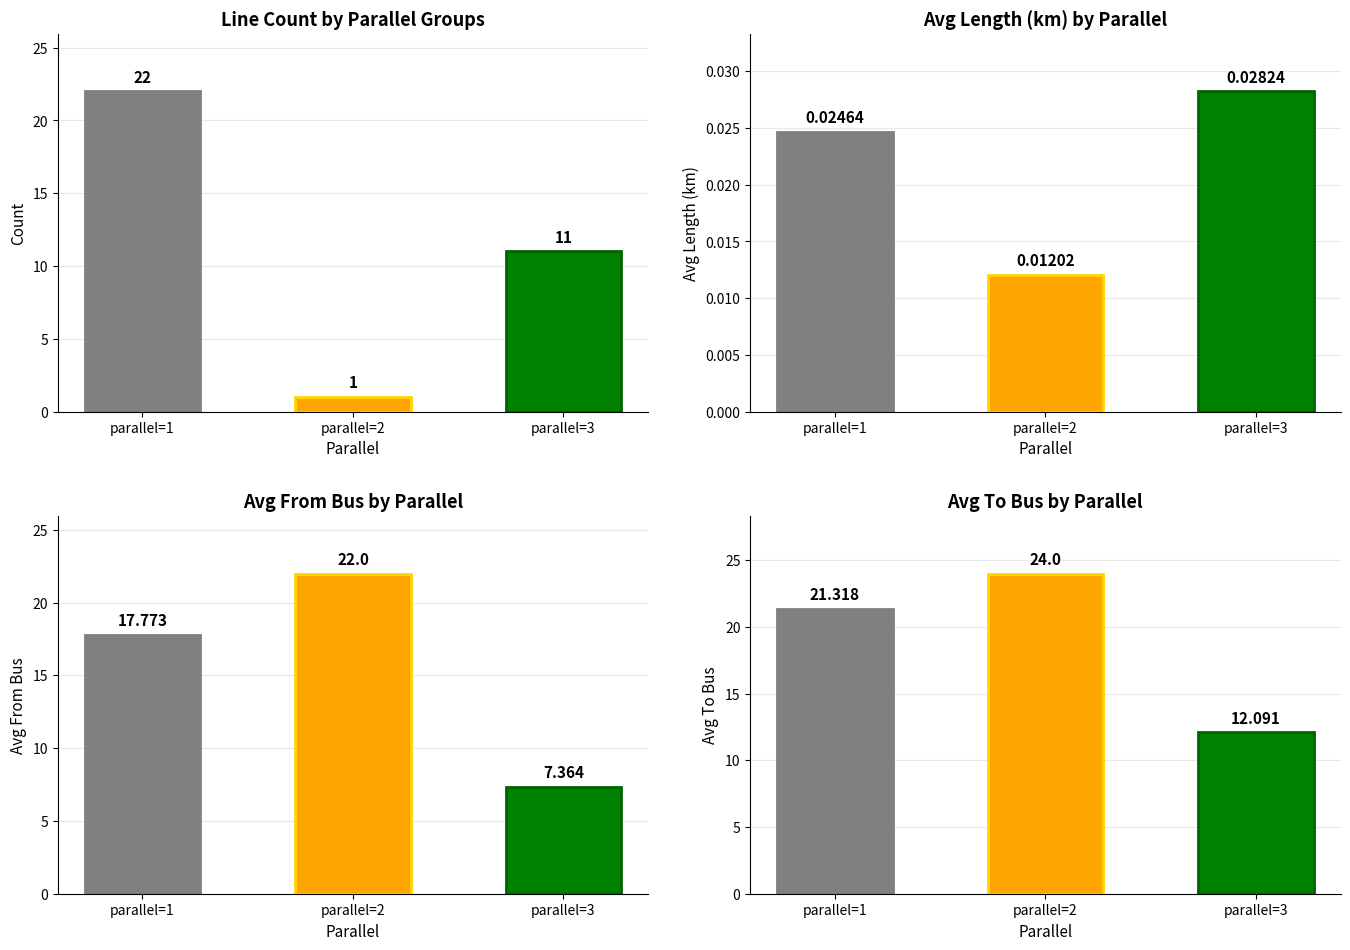

At parallel=3, list the series in order from smallest to largest.

Avg Length (km), Avg From Bus, Count, Avg To Bus